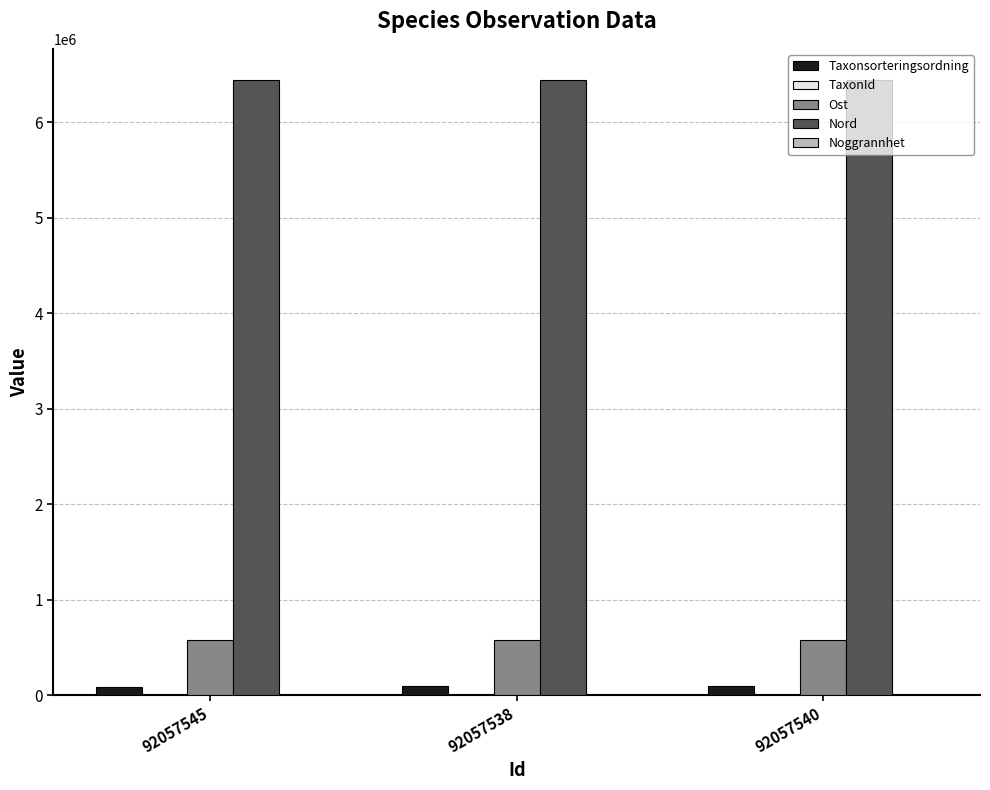

Which series has the largest total across all categories?

Nord